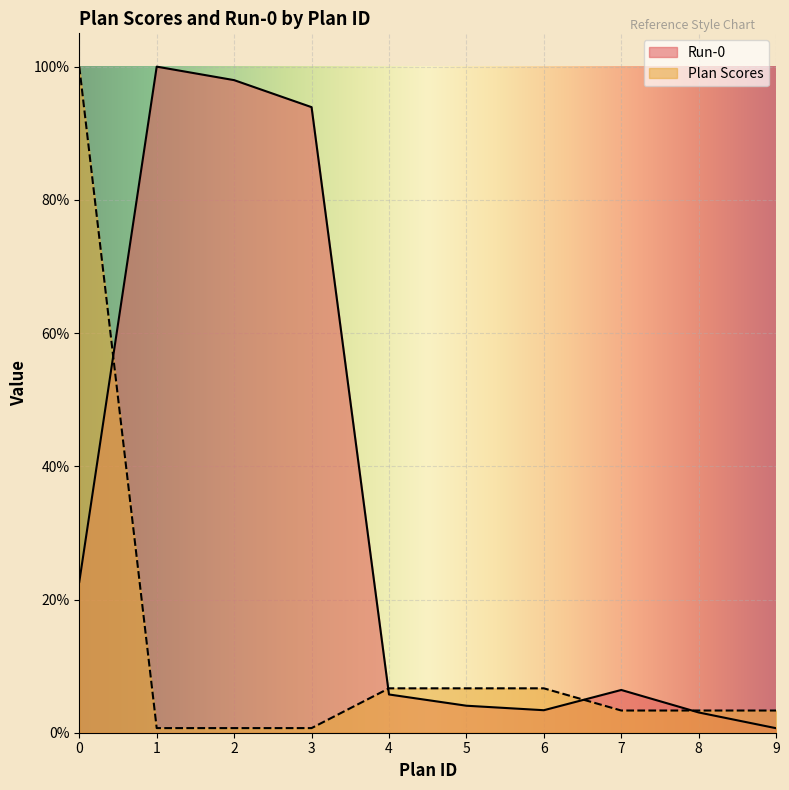

What is the value of the Run-0 point at the 8th from the left?

0.1